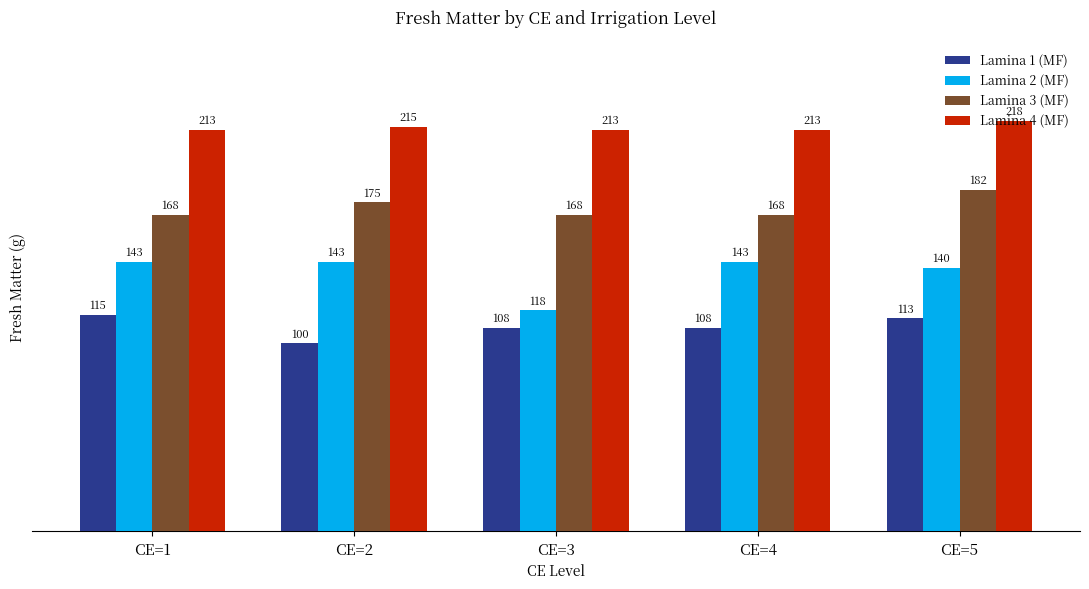

What are all the series names shown in the legend?

Lamina 1 (MF), Lamina 2 (MF), Lamina 3 (MF), Lamina 4 (MF)